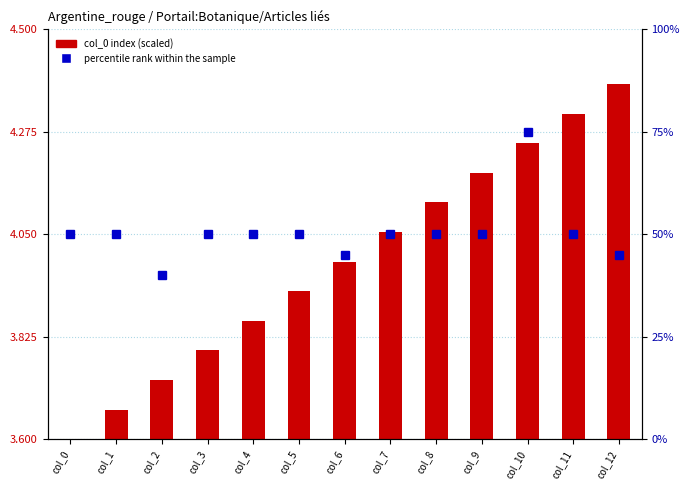

List the labels in order of percentile rank within the sample value, smallest first.

col_2, col_6, col_12, col_0, col_1, col_3, col_4, col_5, col_7, col_8, col_9, col_11, col_10